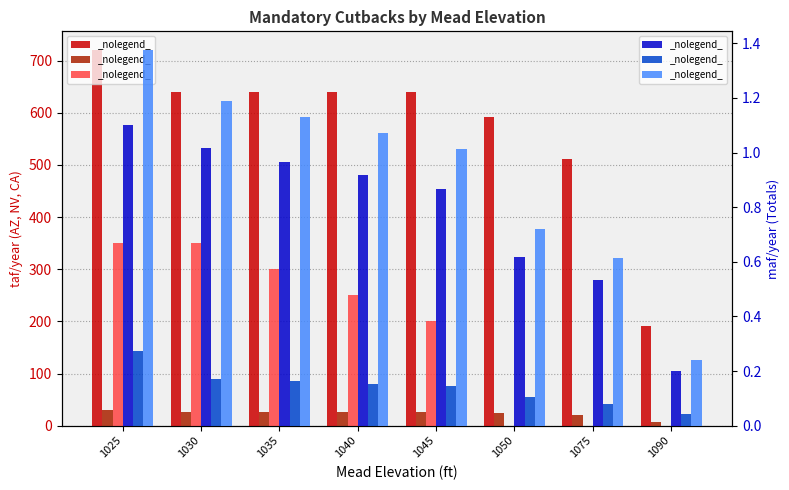

Rank the series by their maximum value, from highest to lowest.

AZ Combined (taf/year), CA Combined (taf/year), NV Combined (taf/year), Total Cutback (maf/year), Lower Basin Cutback (maf/year), MX Cutback Total (maf/year)